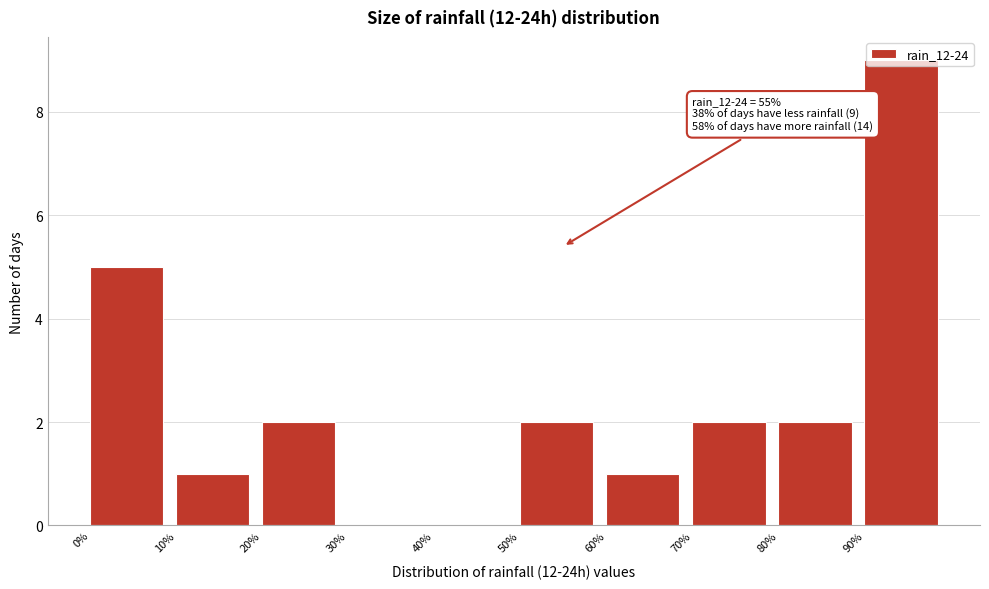

Over which range of the x-axis is the bar tallest?

90 to 100